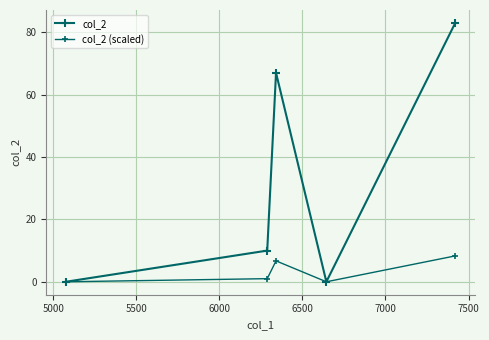

How many categories are shown in the chart?

5